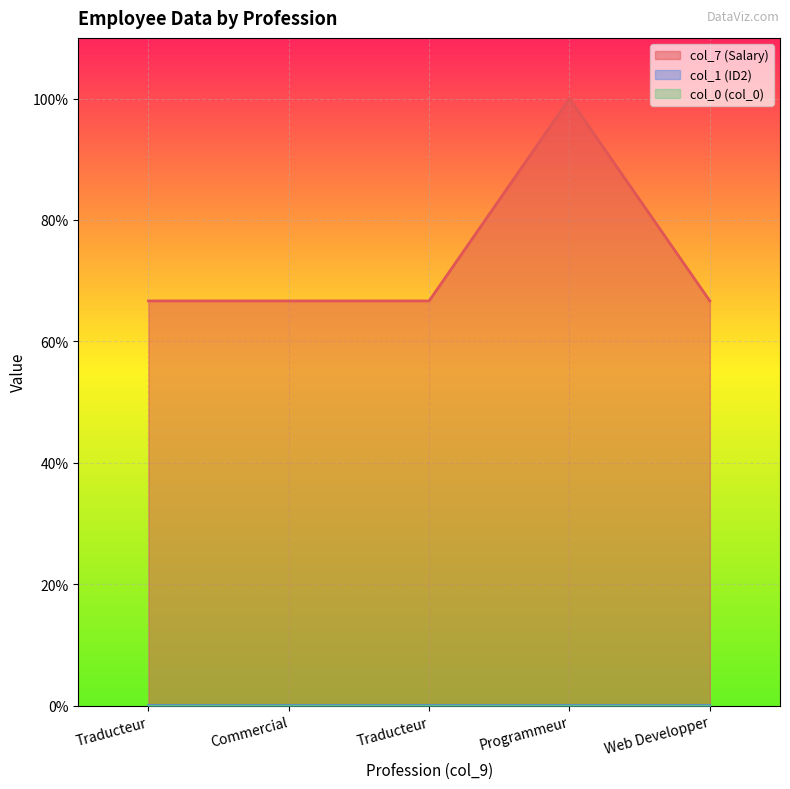

True or false: col_7 (Salary) has more than 2 points higher than both neighbors.

False